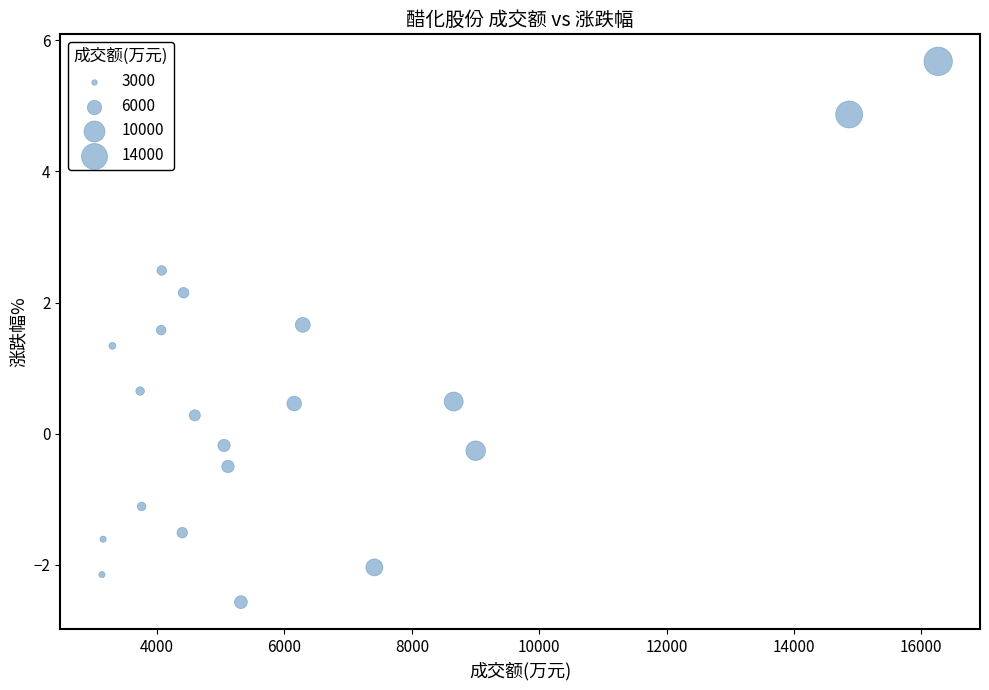

What is the range of X values (max minus min)?

13132.0